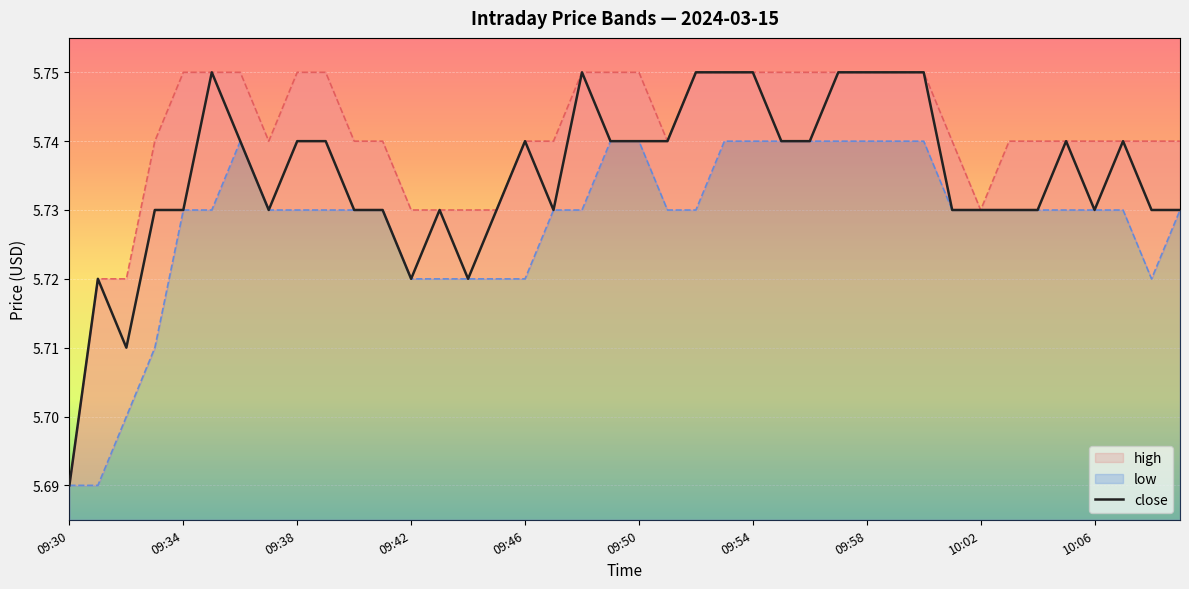

Reading left to right, transcribe all the data shown in this chart.

5.7	5.7	5.7	5.7	5.7	5.8	5.7	5.7	5.7	5.7	5.7	5.7	5.7	5.7	5.7	5.7	5.7	5.7	5.8	5.7	5.7	5.7	5.8	5.8	5.8	5.7	5.7	5.8	5.8	5.8	5.8	5.7	5.7	5.7	5.7	5.7	5.7	5.7	5.7	5.7